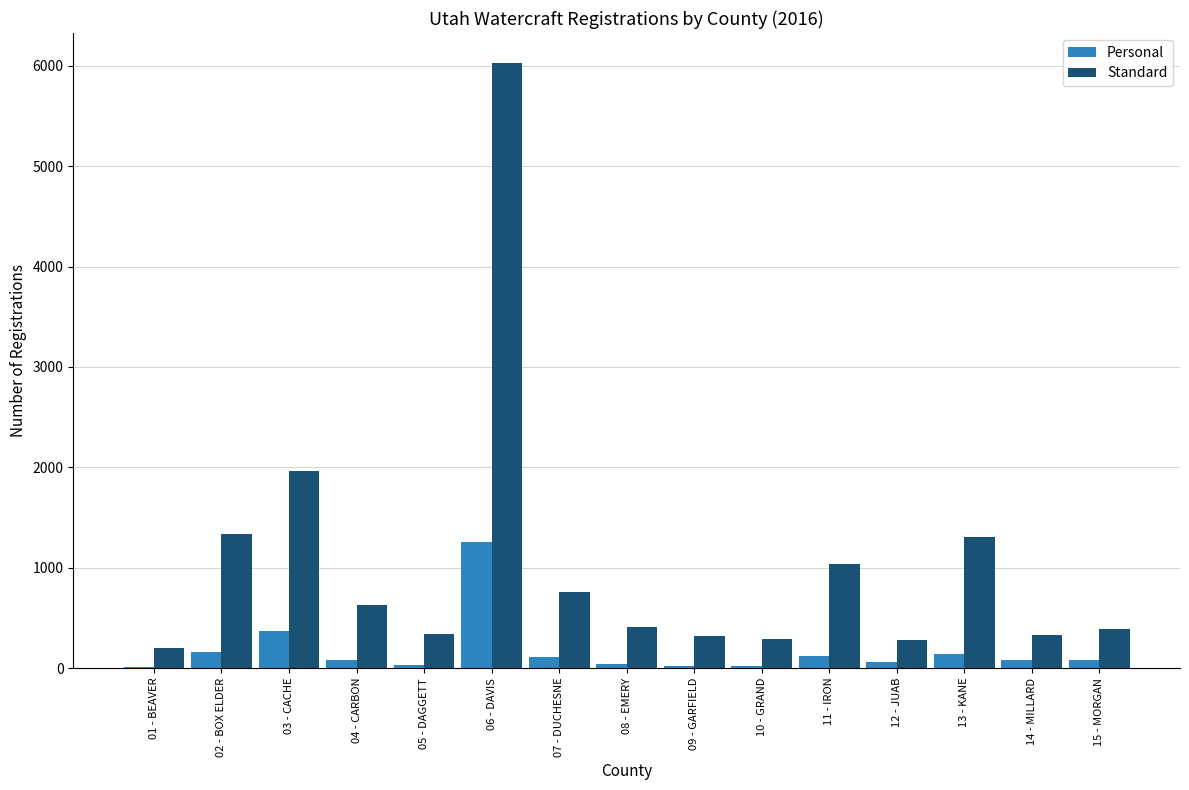

Is the value of Personal at 06 - DAVIS greater than the value of Standard at 15 - MORGAN?

Yes